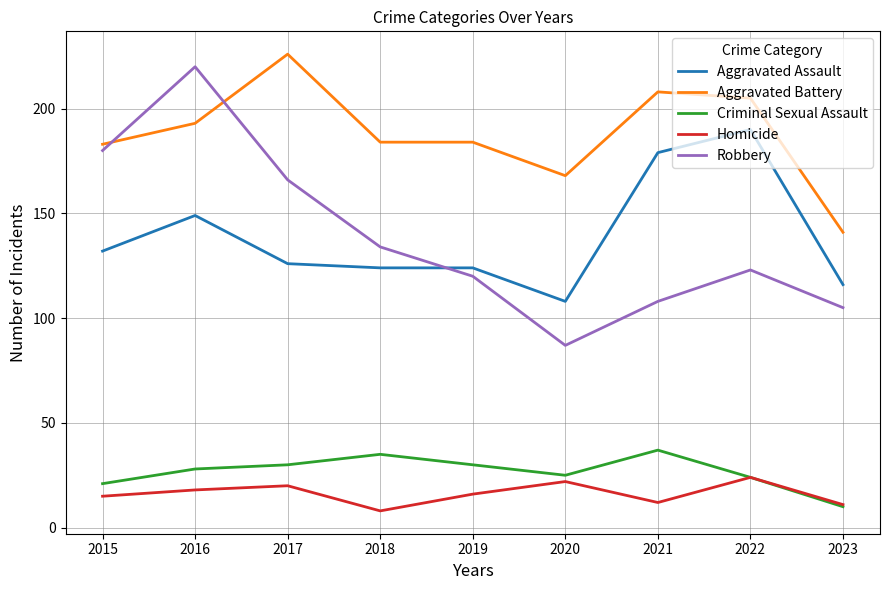

True or false: Homicide and Aggravated Battery intersect in this chart.

False